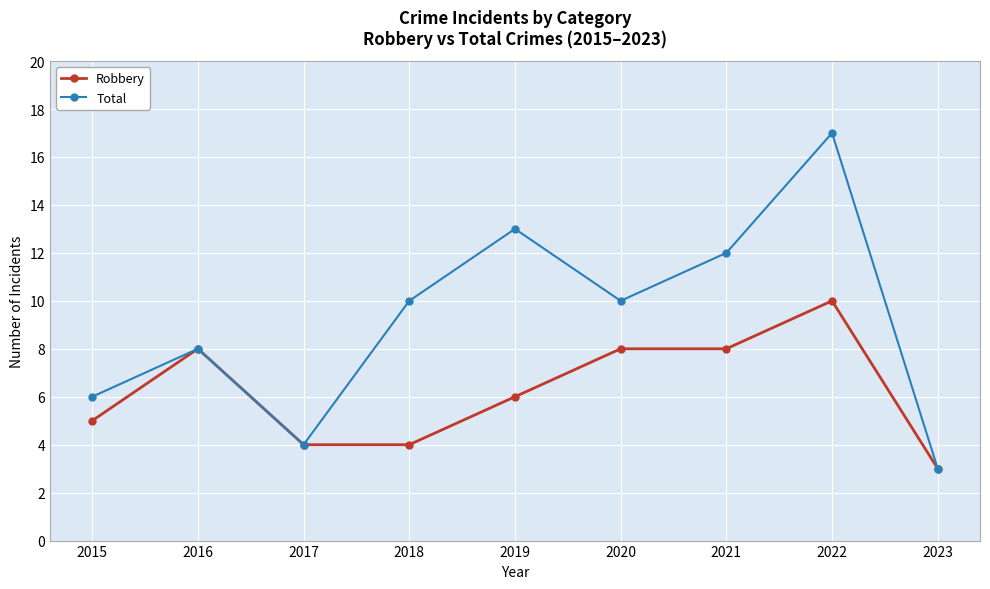

What is the value of the Robbery point at the 5th from the left?

6